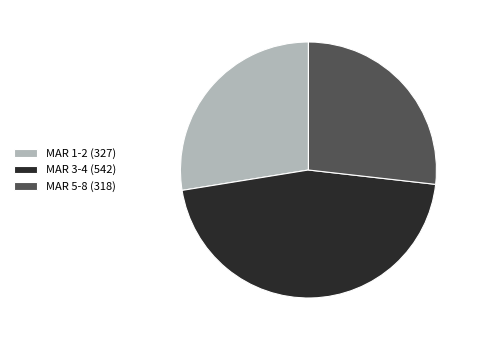

The MAR 1-2 (327) slice represents 28% of the pie. True or false?

True